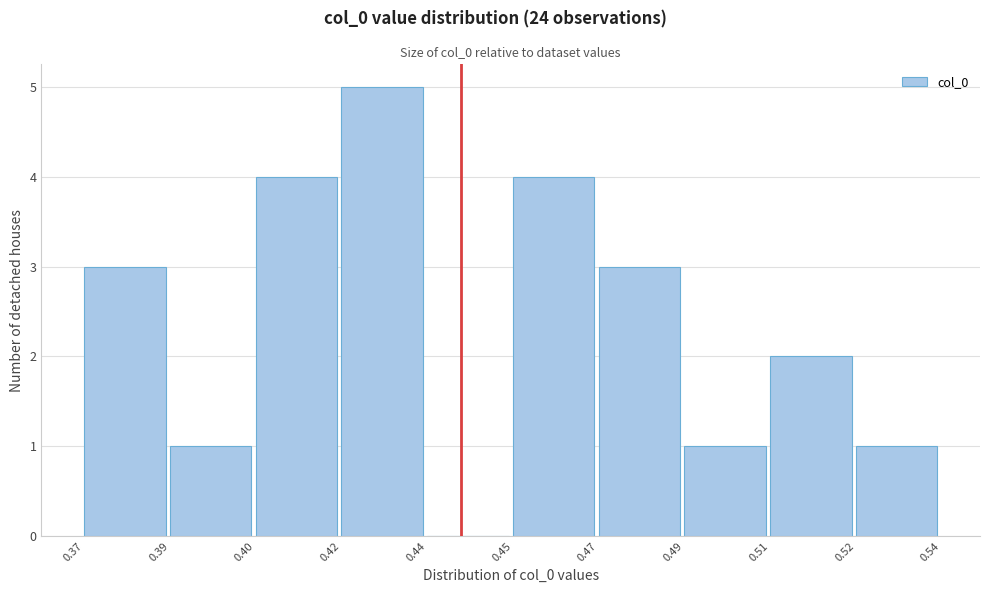

Reading left to right, transcribe all the data shown in this chart.

0.37=3	0.39=1	0.40=4	0.42=5	0.44=0	0.45=4	0.47=3	0.49=1	0.51=2	0.52=1